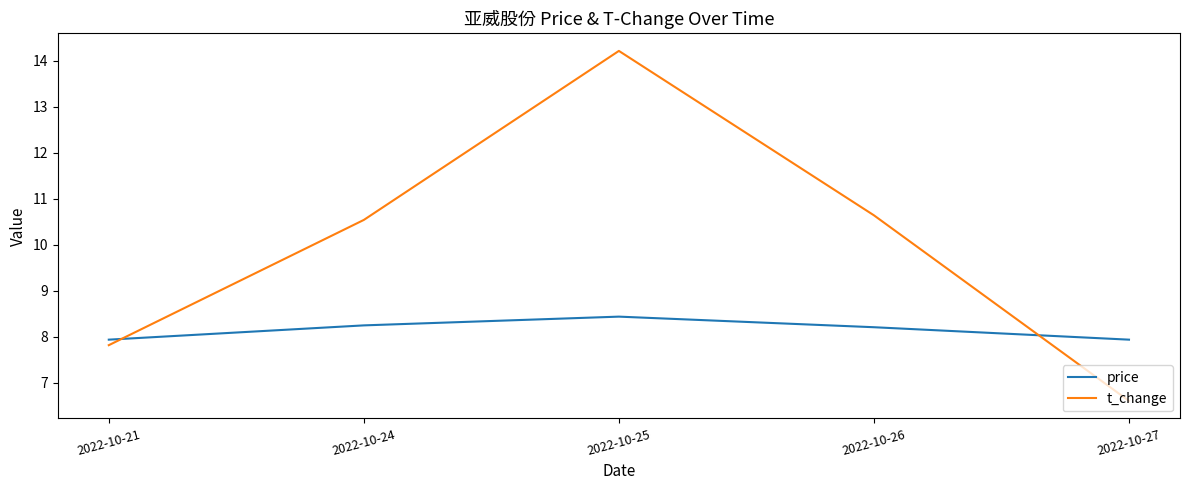

True or false: price has a value of 8.4 at 2022-10-25.

True